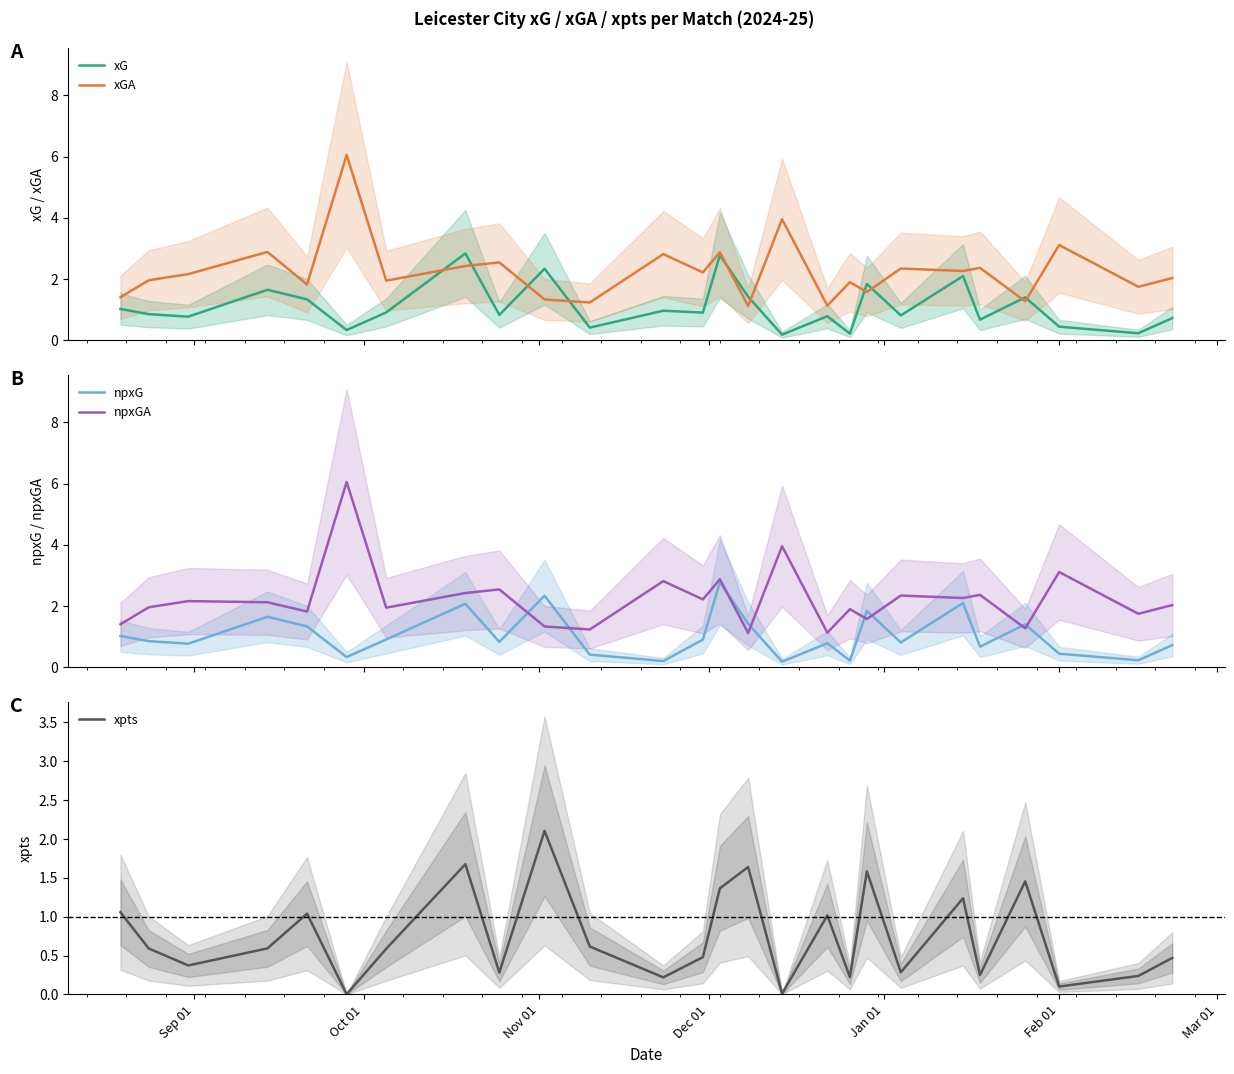

What is the minimum value for xGA?

1.1